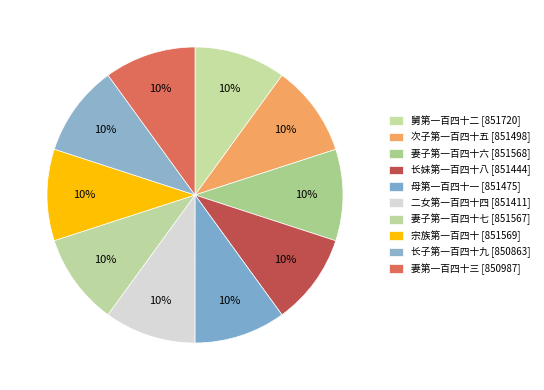

How many slices are in this pie chart?

10